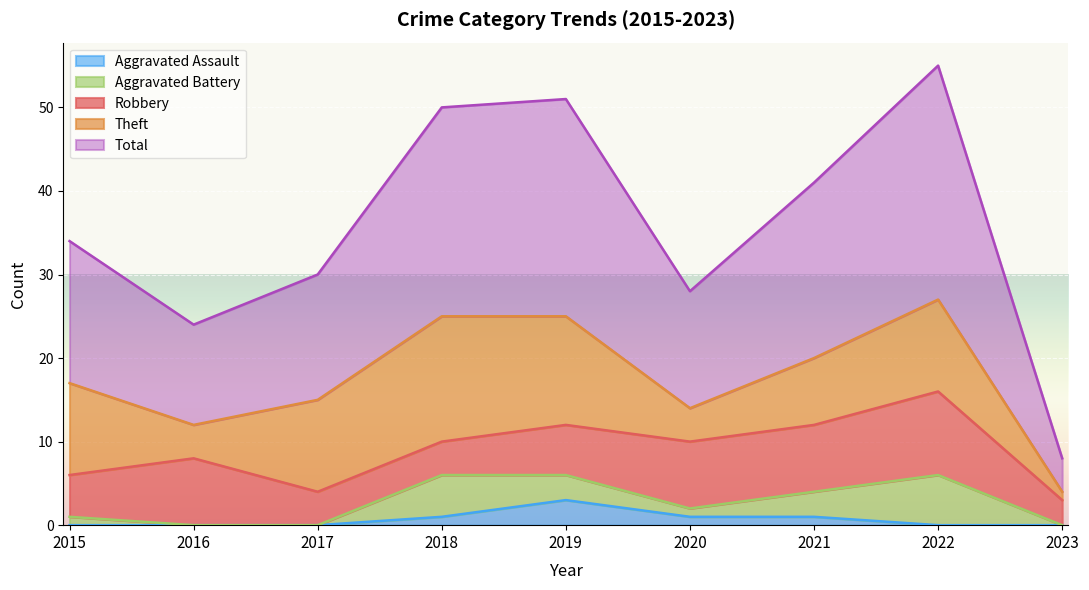

The value of Aggravated Assault at 2022 is 0. True or false?

True